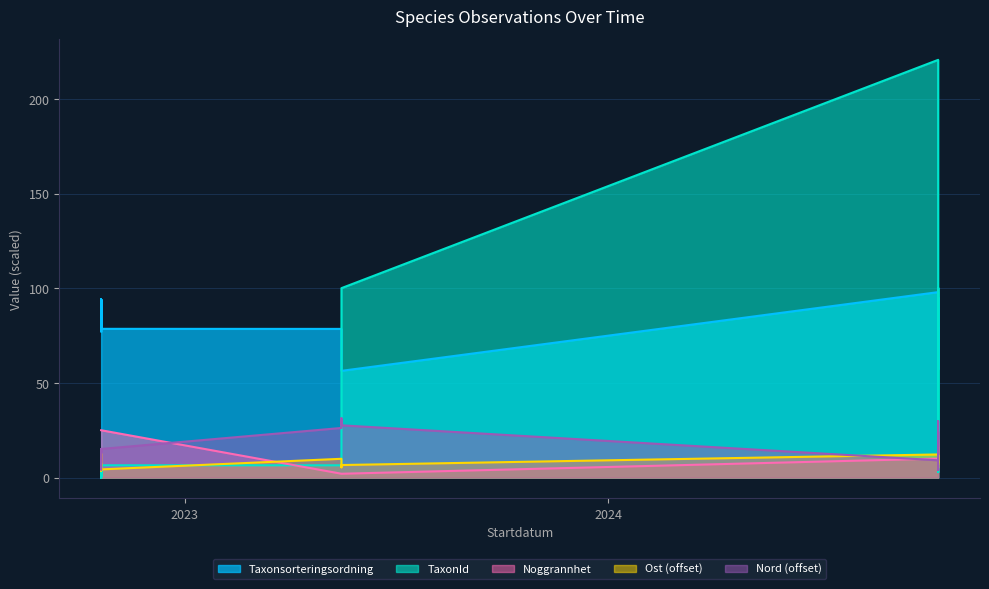

What is the value of the TaxonId point at the 7th from the left?

6.5